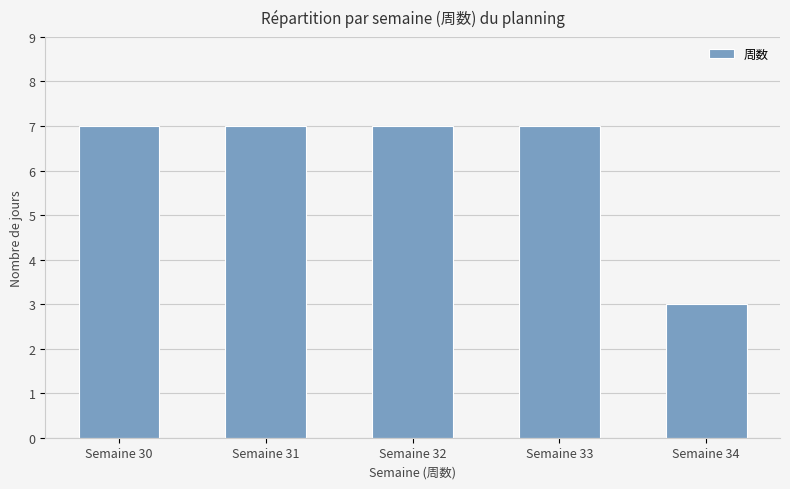

What is the value of the 2nd bar from the left?

7